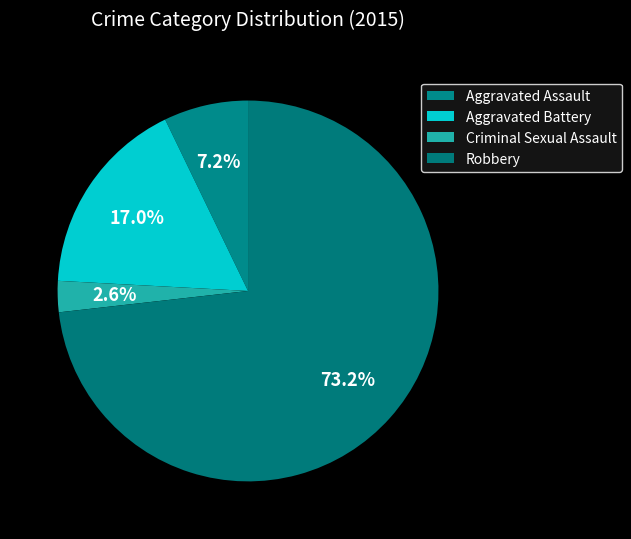

The Criminal Sexual Assault slice represents 3% of the pie. True or false?

True